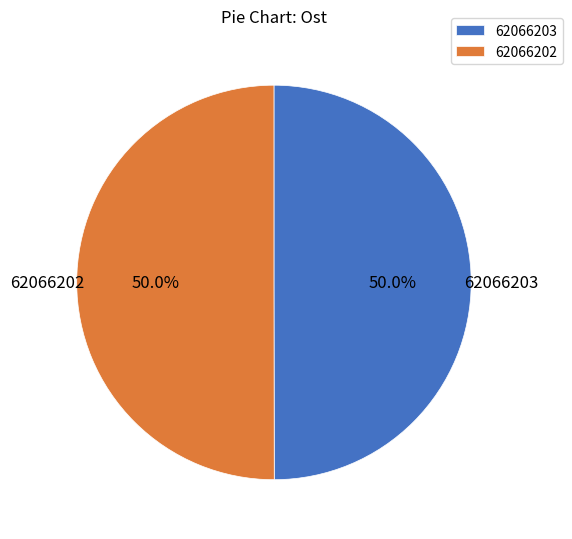

How much of the chart is everything except 62066203?

50.0%